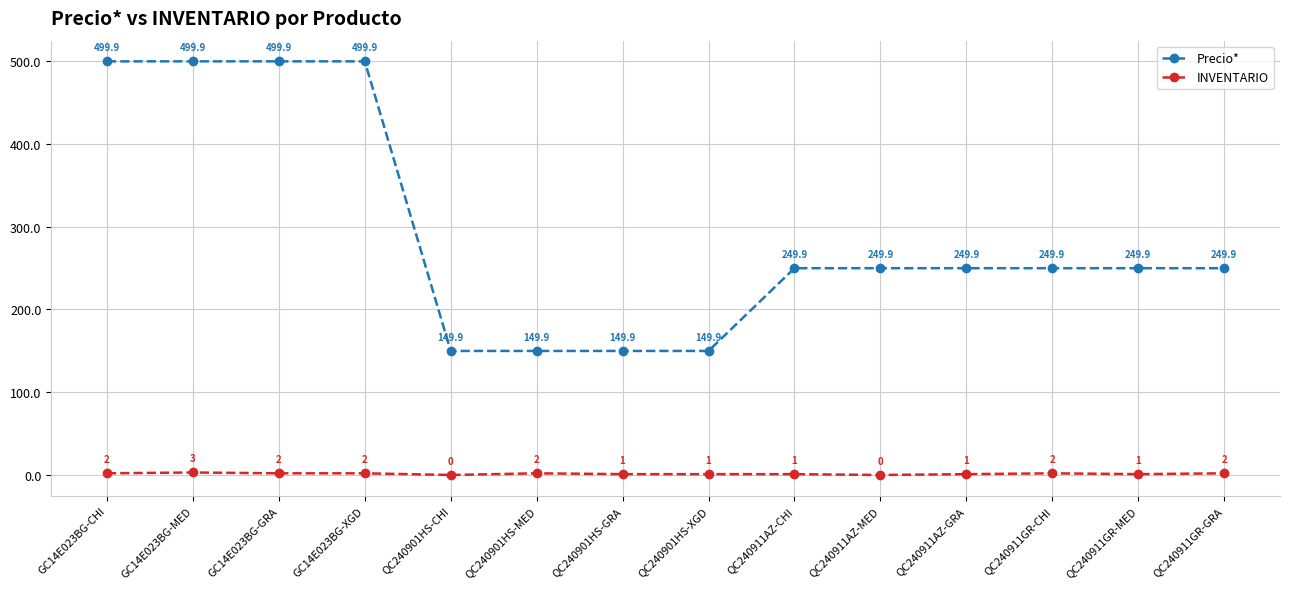

Which series has the largest total across all categories?

Precio*